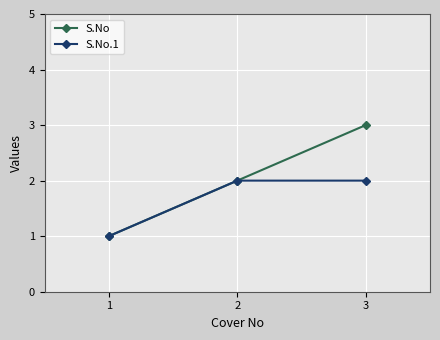

The value of S.No at 1 is 1. True or false?

True